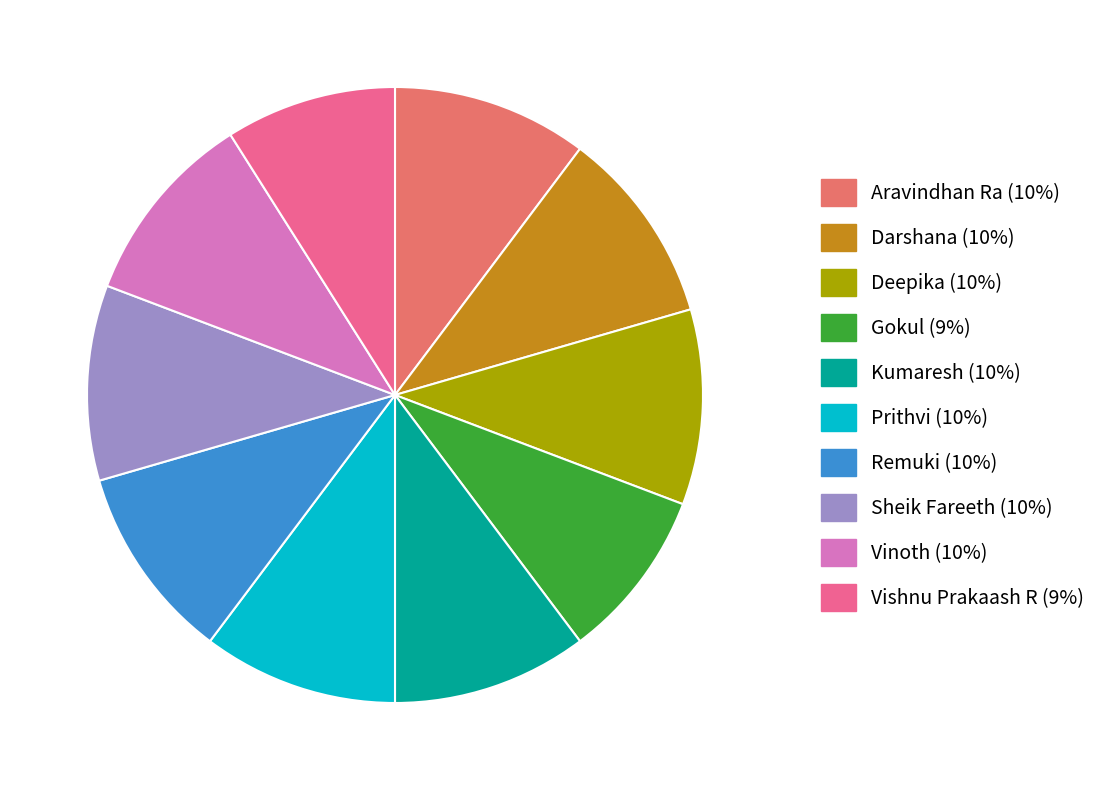

Do Deepika and Vinoth together represent more than half of the pie?

No